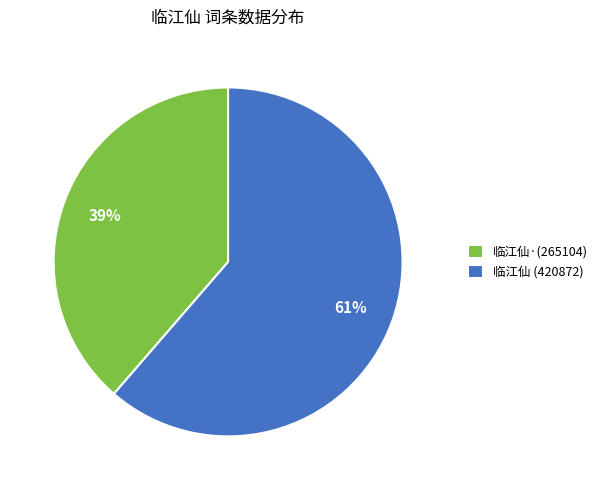

The 临江仙·(265104) slice represents 29% of the pie. True or false?

False